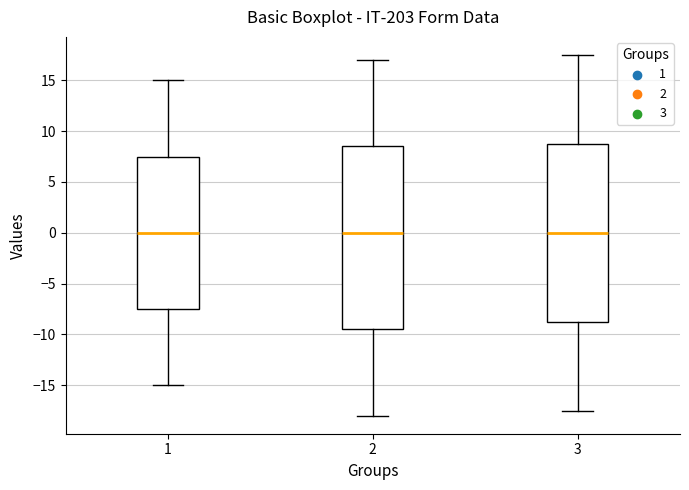

Where does the lower whisker of the box at x = 3 end on the y-axis? The values are not printed on the chart, so give them approximately, as read against the axis.

-17.5